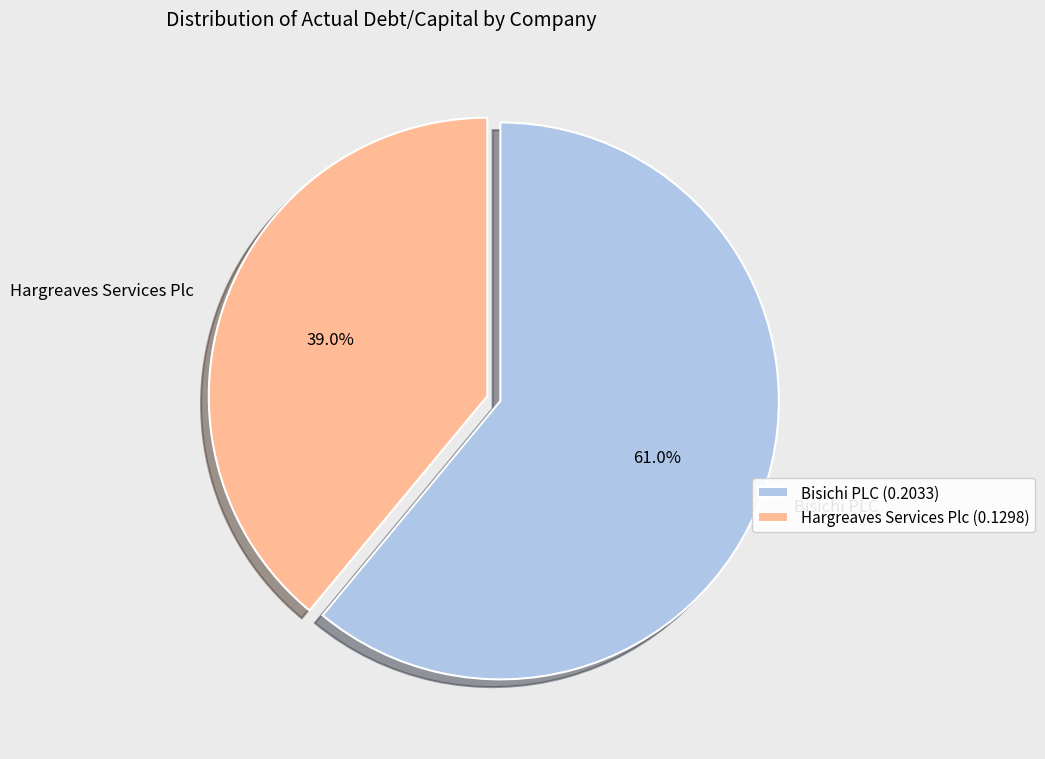

What is the total percentage of Bisichi PLC and Hargreaves Services Plc?

100.0%